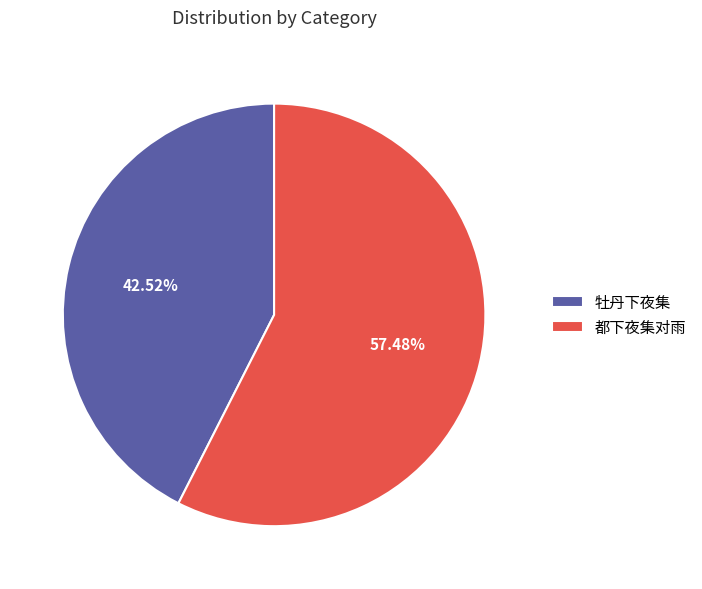

What percentage is the 牡丹下夜集 slice, to the nearest percent?

43%